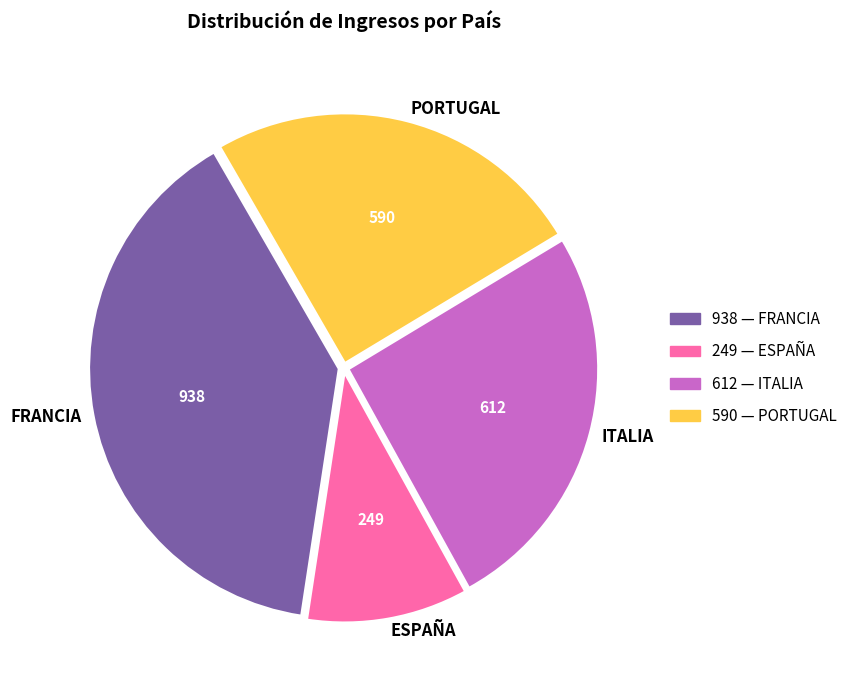

Is there a majority slice in this chart?

No